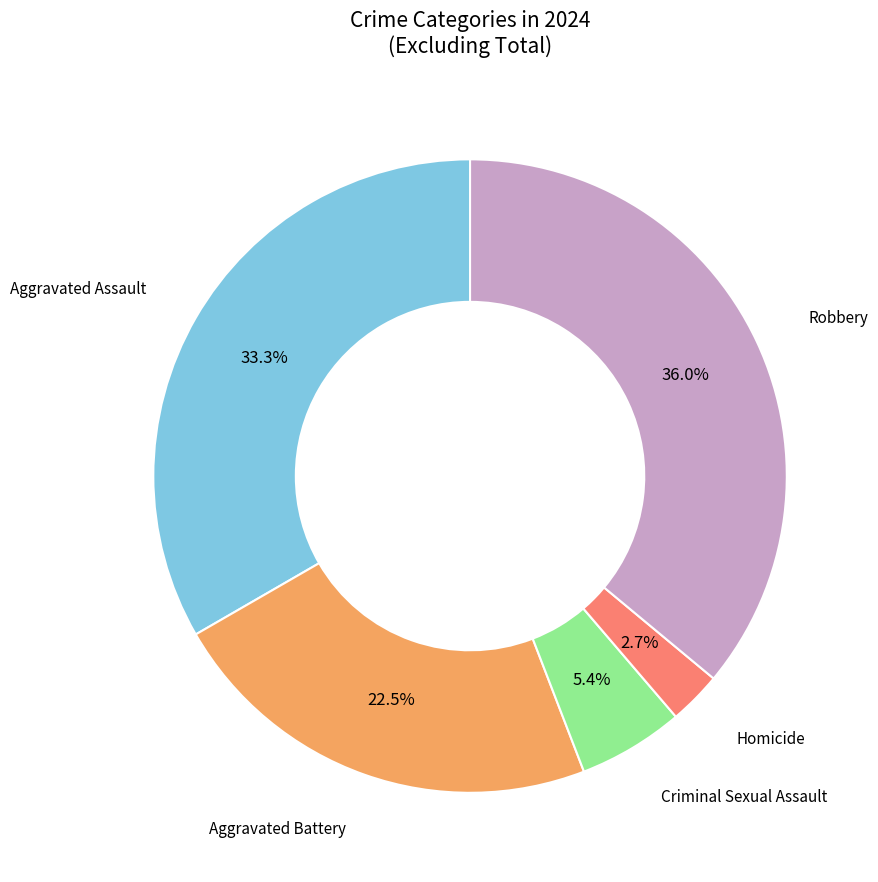

Count the number of slices in the pie.

5